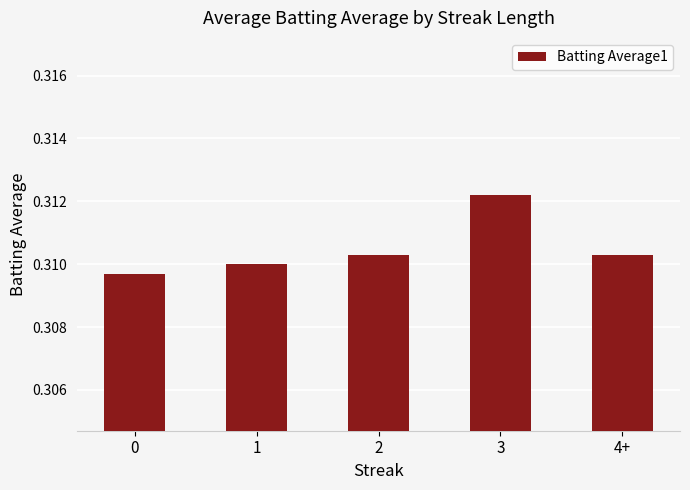

What position from the right is 3?

2